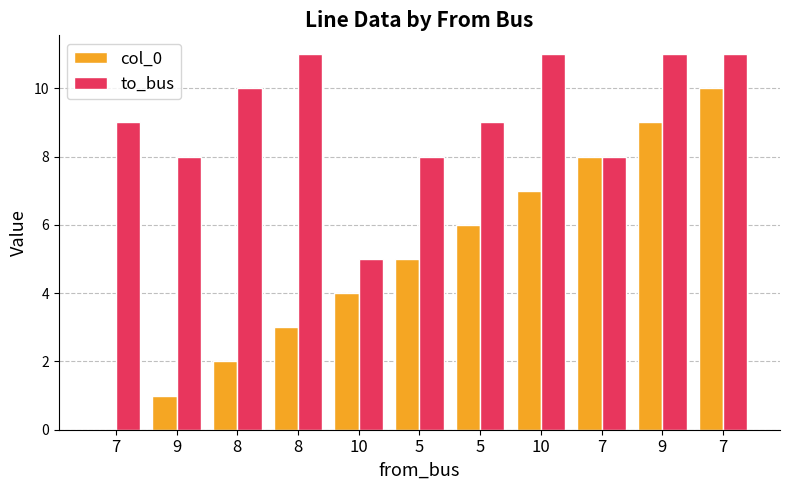

Rank the series by their average value, from lowest to highest.

col_0, to_bus